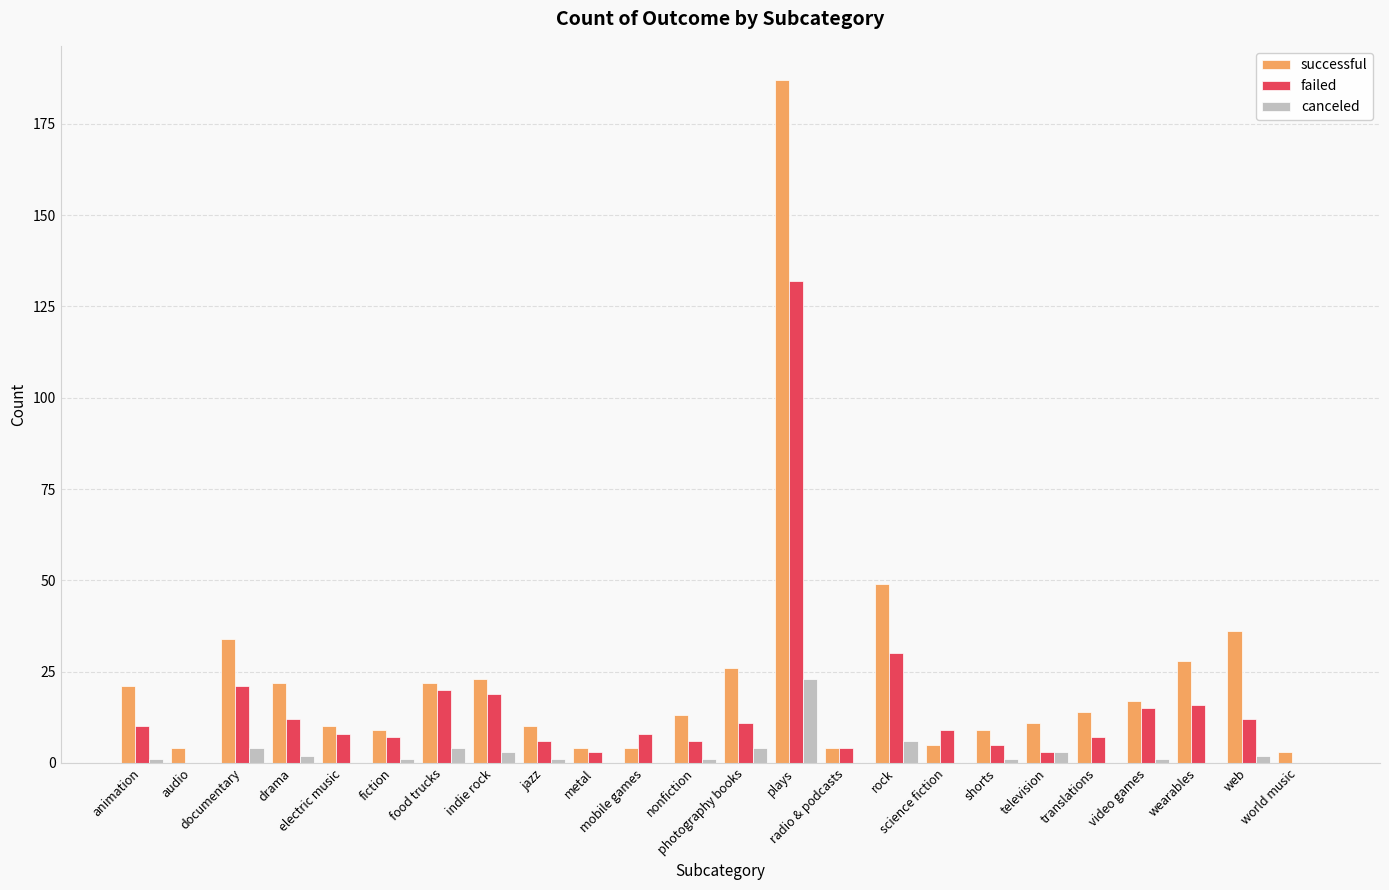

What is the sum of all failed values?

364